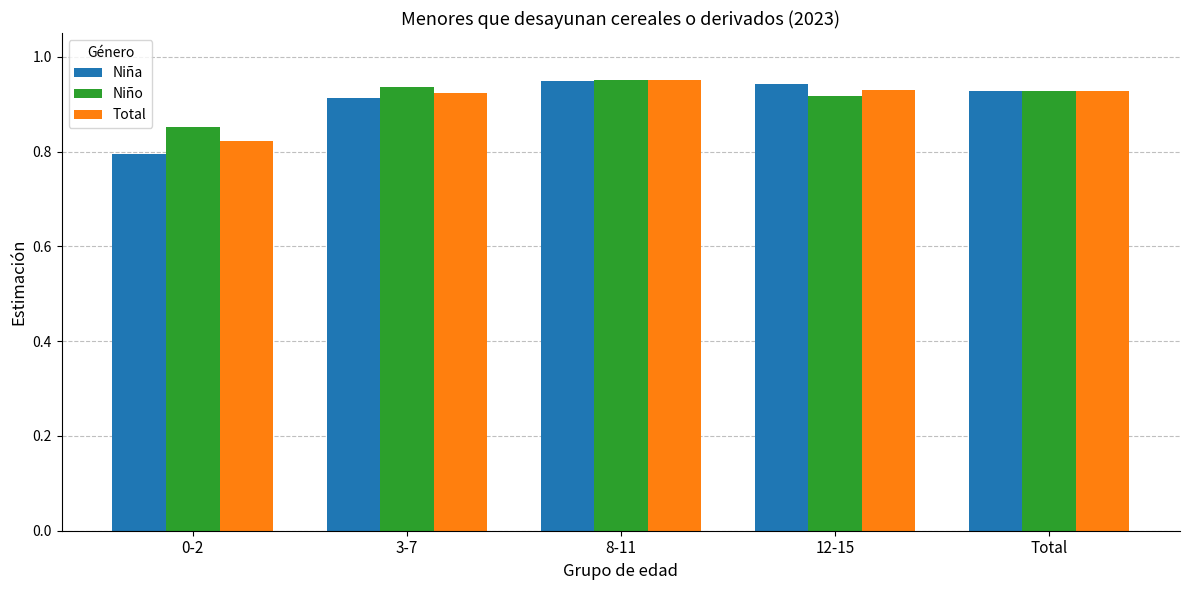

Which series has the largest range (max minus min)?

Niña